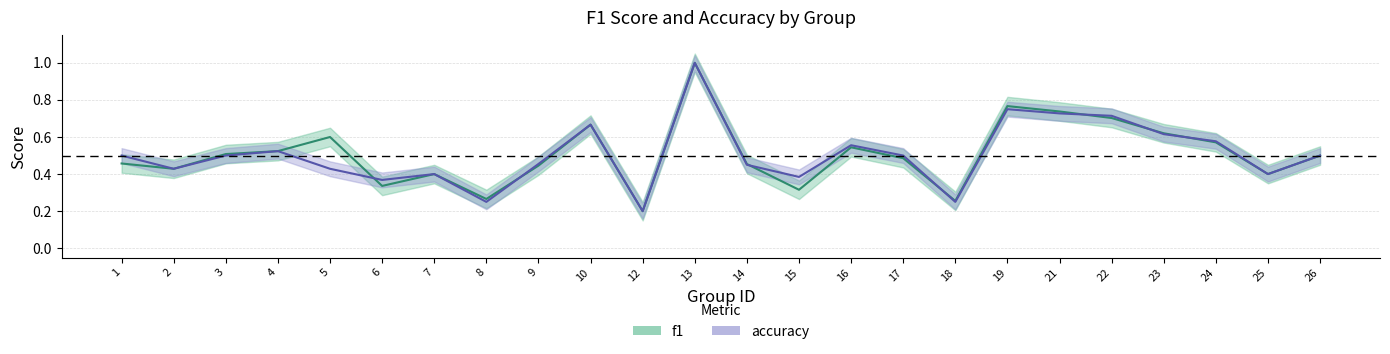

Is the value of f1 at 25 greater than the value of accuracy at 3?

No